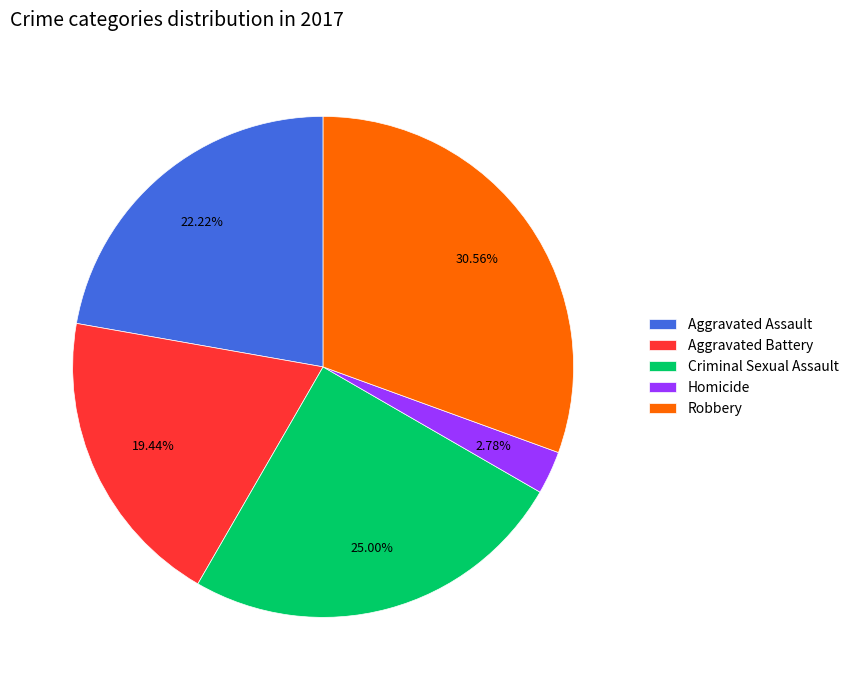

Which has a higher value, Homicide or Criminal Sexual Assault?

Criminal Sexual Assault